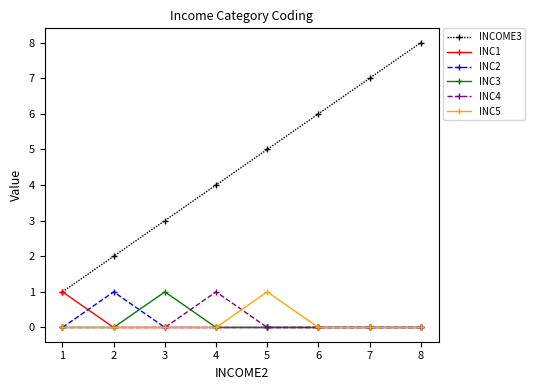

Reading left to right, what are all the values shown in this chart?

INCOME3: 1=1	2=2	3=3	4=4	5=5	6=6	7=7	8=8
INC1: 1=1	2=0	3=0	4=0	5=0	6=0	7=0	8=0
INC2: 1=0	2=1	3=0	4=0	5=0	6=0	7=0	8=0
INC3: 1=0	2=0	3=1	4=0	5=0	6=0	7=0	8=0
INC4: 1=0	2=0	3=0	4=1	5=0	6=0	7=0	8=0
INC5: 1=0	2=0	3=0	4=0	5=1	6=0	7=0	8=0